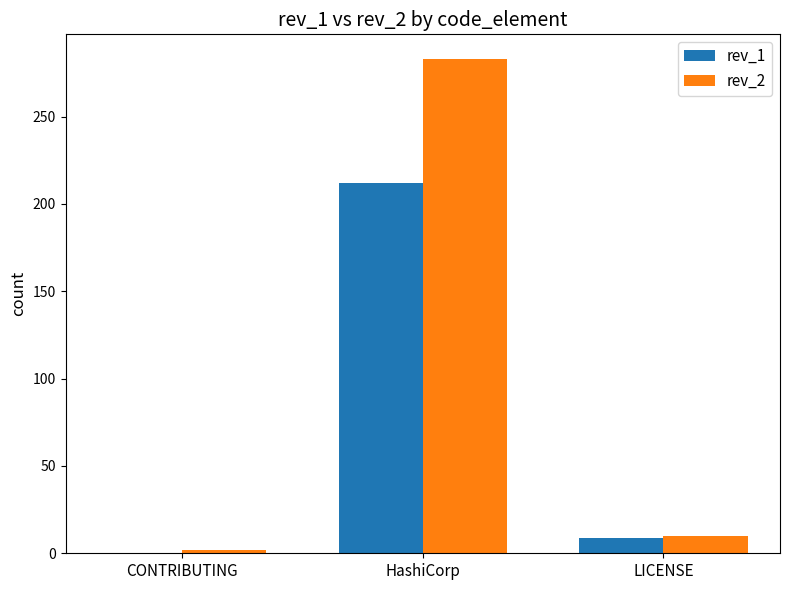

Where does the rev_1 series first go above 9?

HashiCorp